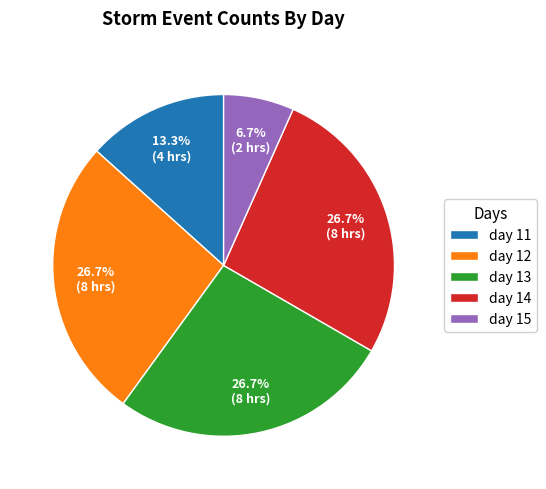

What is the total percentage of day 12 and day 11?

40.0%